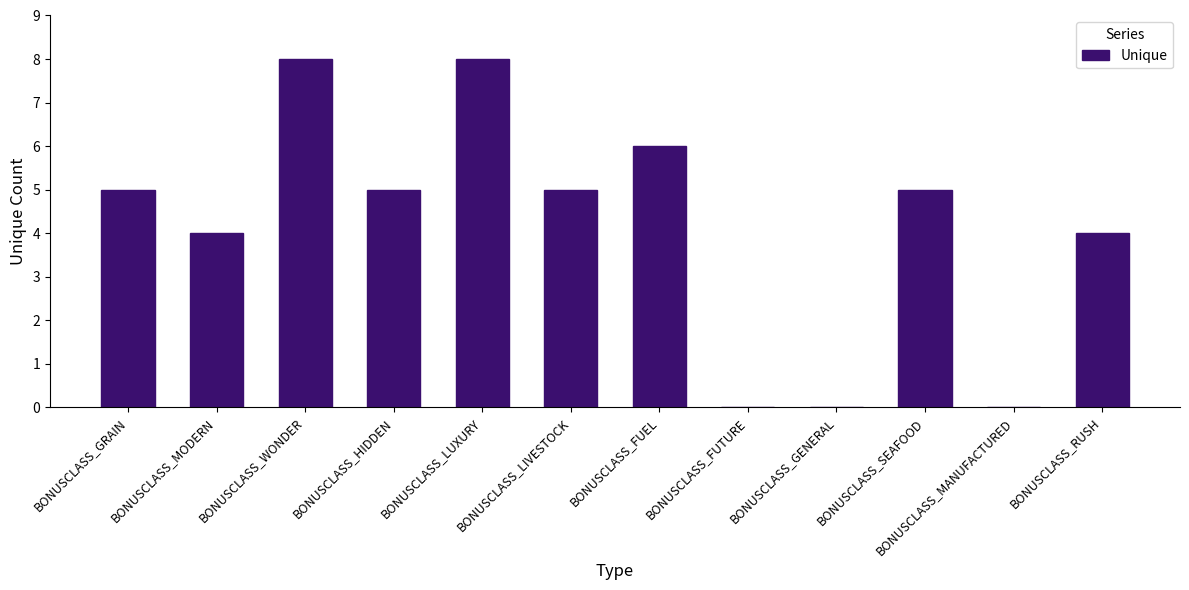

The chart shows a value of 8 at BONUSCLASS_WONDER. True or false?

True